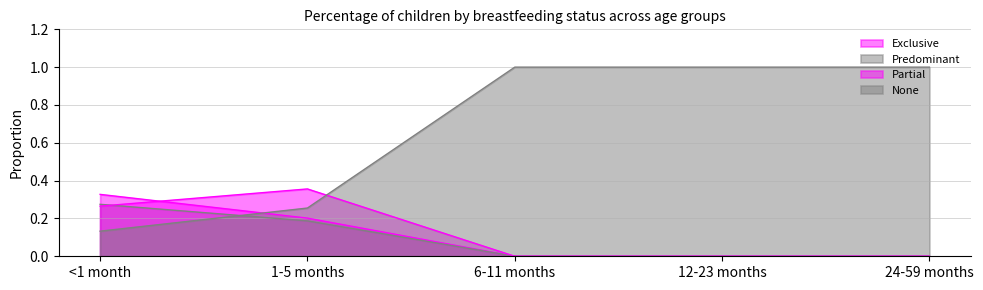

What are all the series names shown in the legend?

Exclusive, Predominant, Partial, None